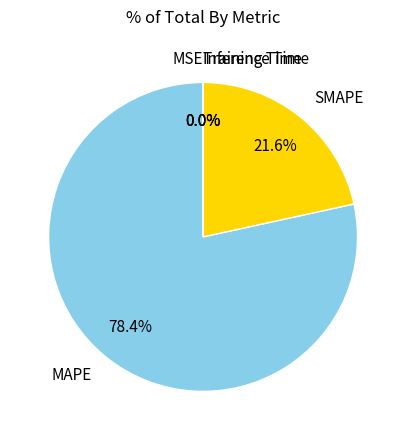

Does any single category account for the majority?

Yes